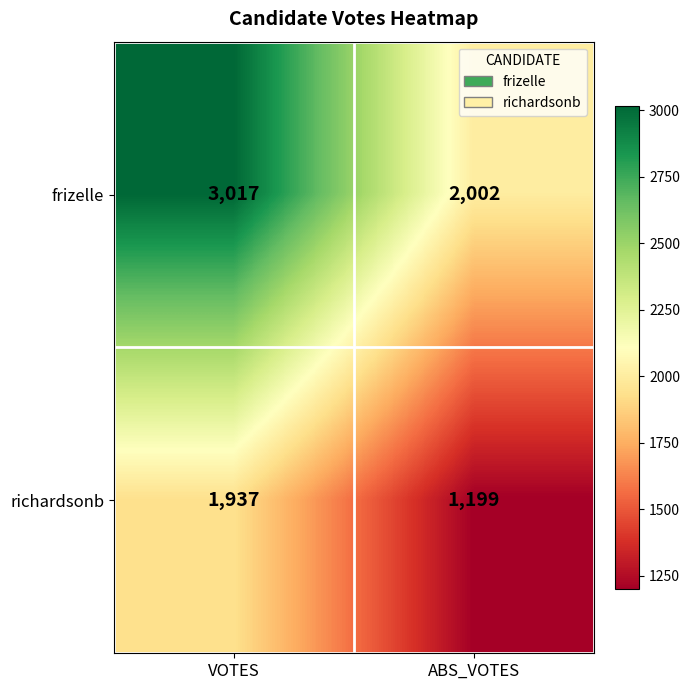

Reading left to right, extract all data points from this chart.

frizelle: VOTES=3017	ABS_VOTES=2002
richardsonb: VOTES=1937	ABS_VOTES=1199